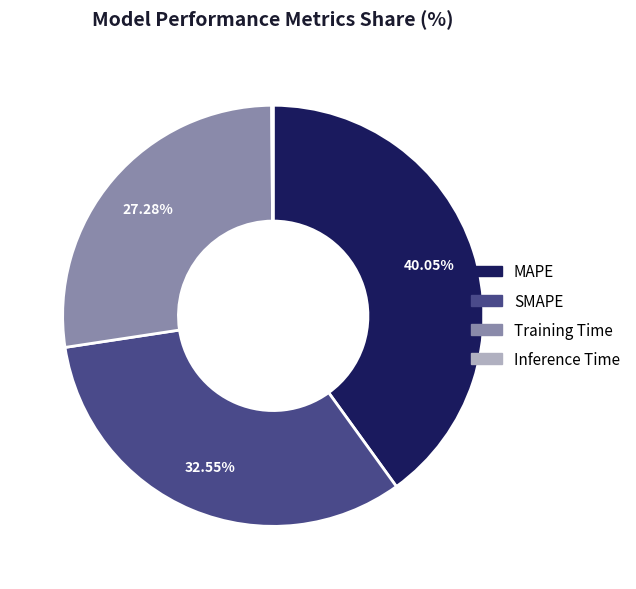

Is SMAPE the majority of the pie?

No